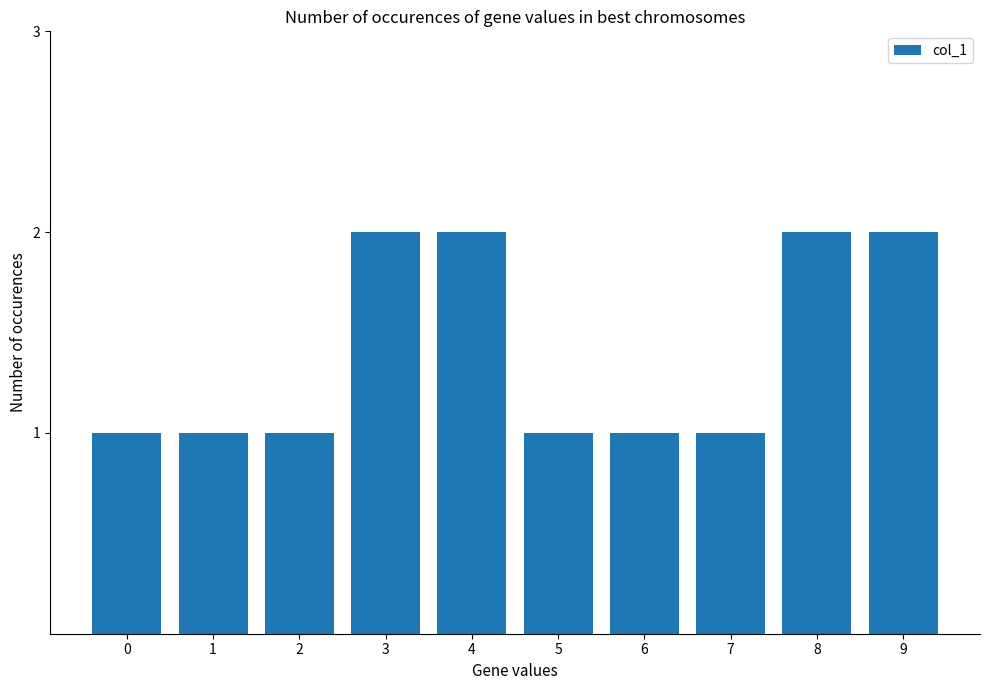

Approximately how many times larger is the value at 6 compared to 5?

1.0